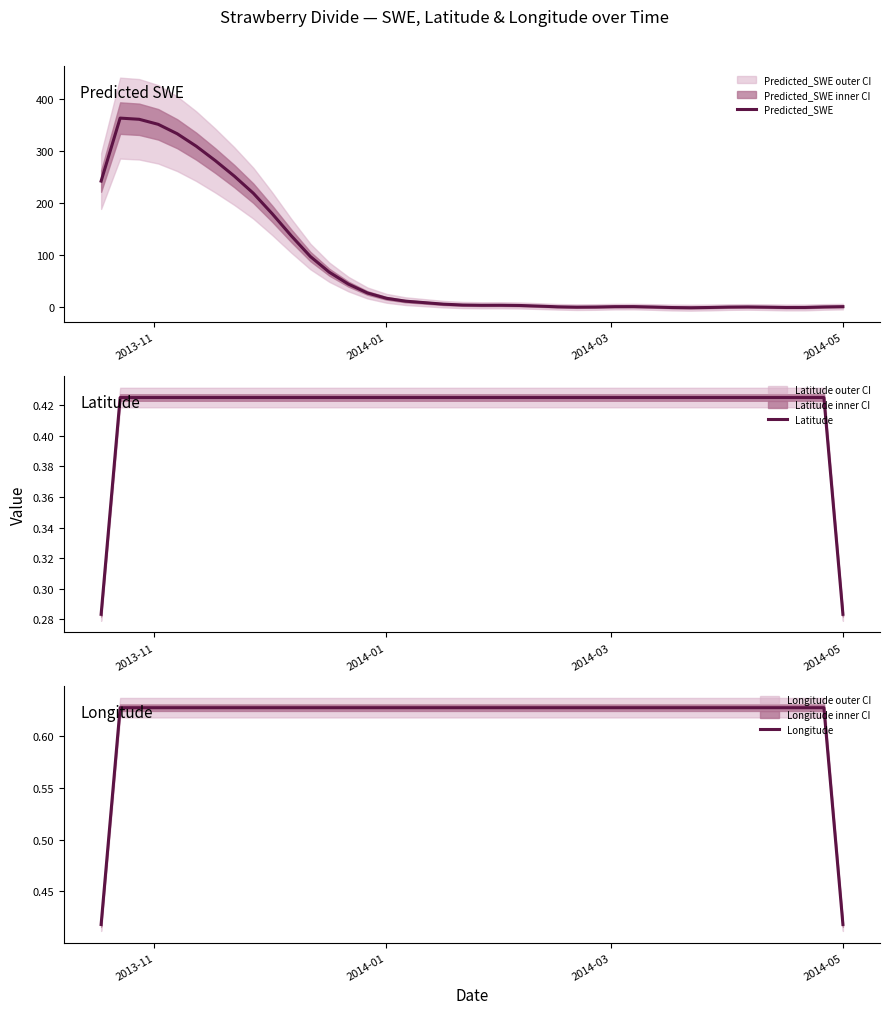

What is the maximum value for Predicted_SWE?

363.1